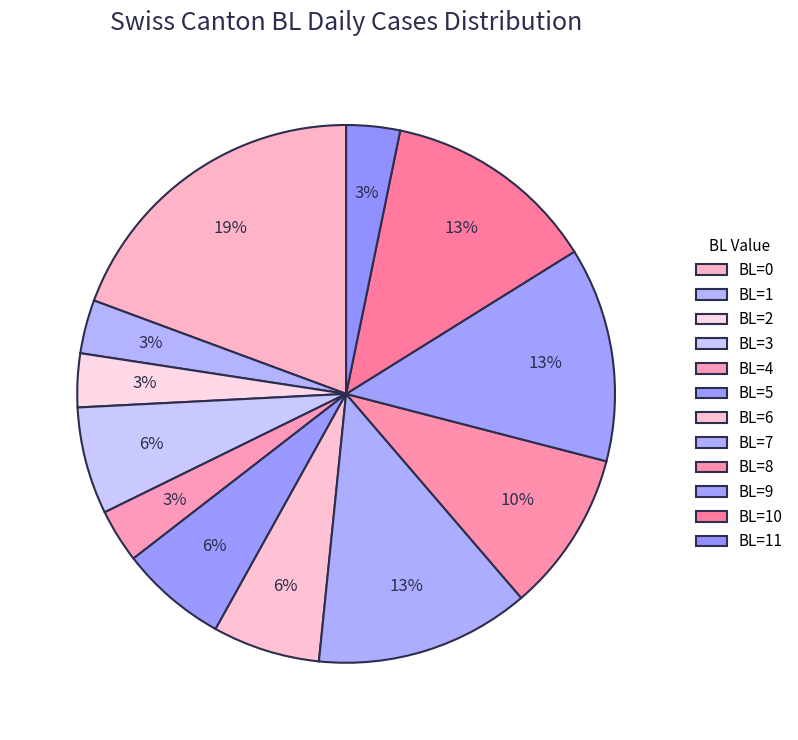

Is it true that BL=11 is 1% of the pie?

False